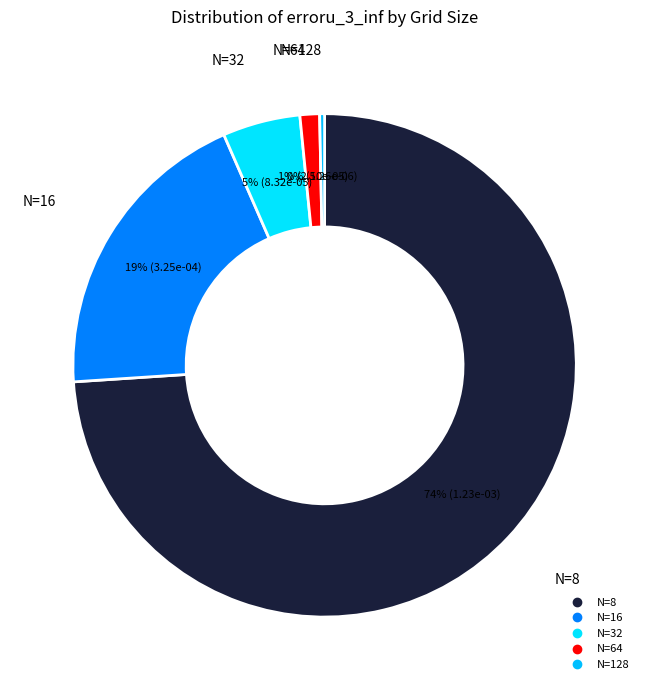

To the nearest percent, what is the difference between the N=128 and N=8 slice percentages?

74%